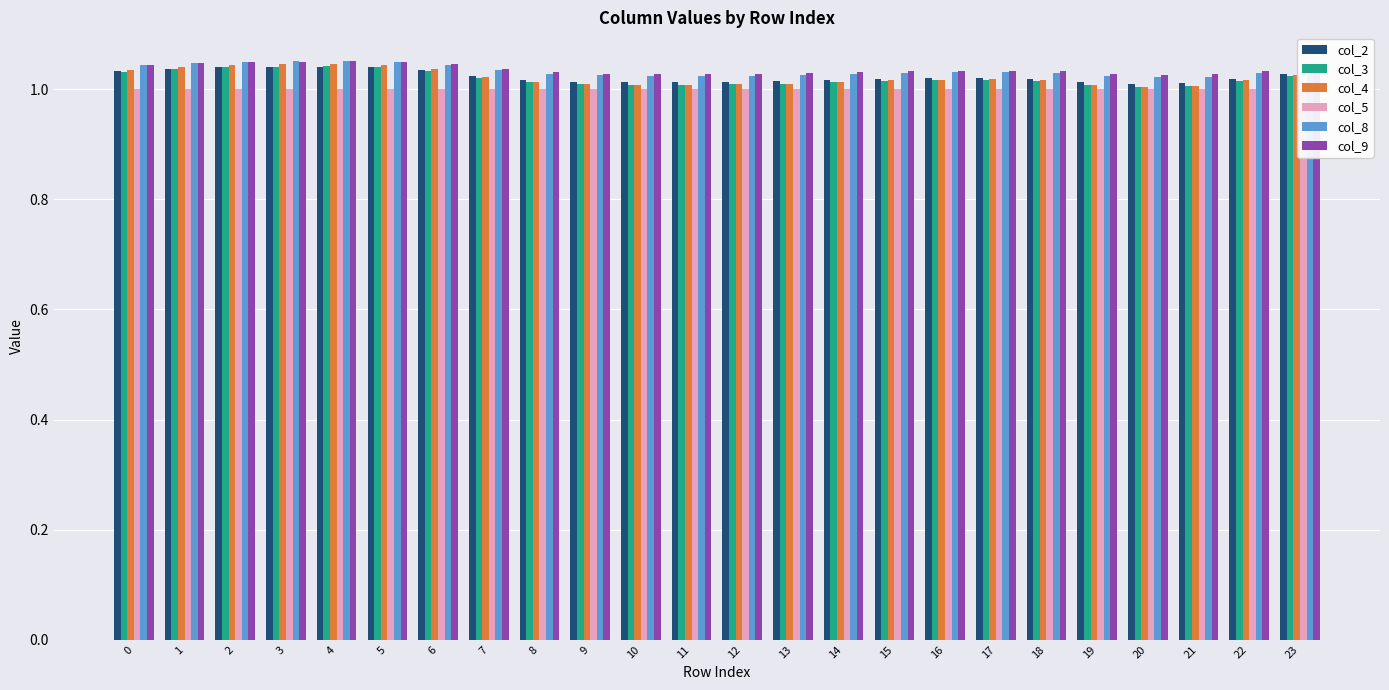

Which has a higher value, 4 or 10?

4